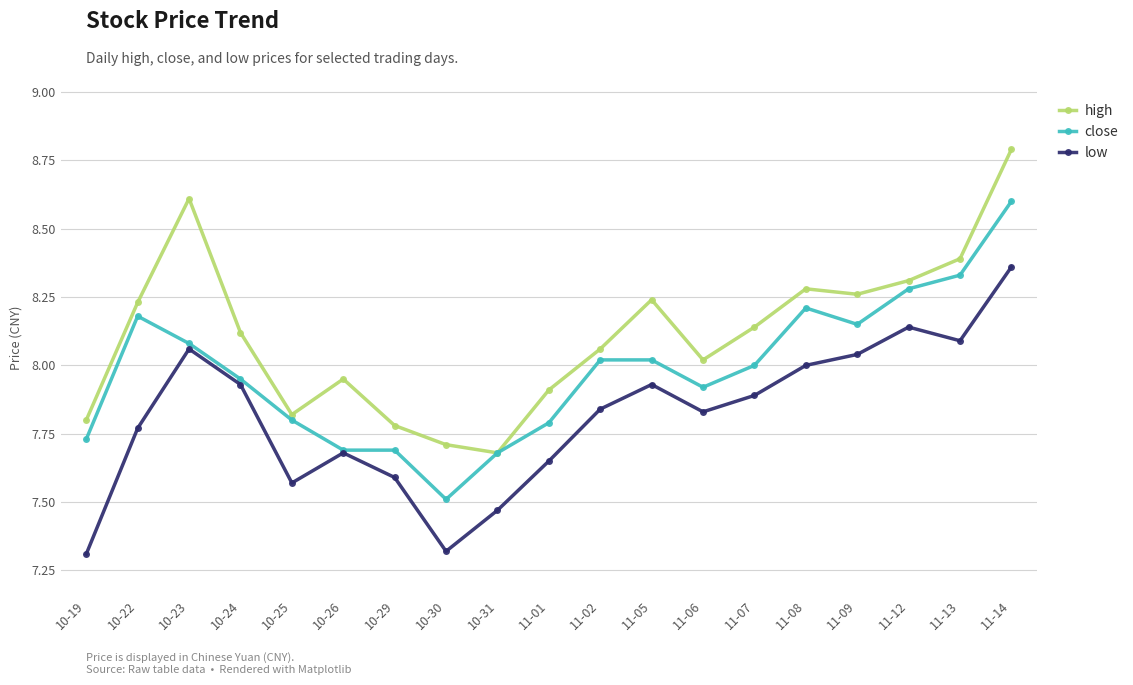

What position from the left is 11-01?

10